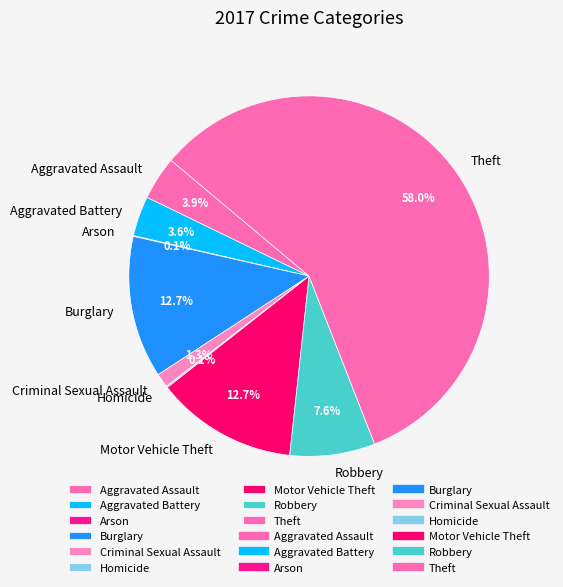

What is the largest slice in the pie chart?

Theft